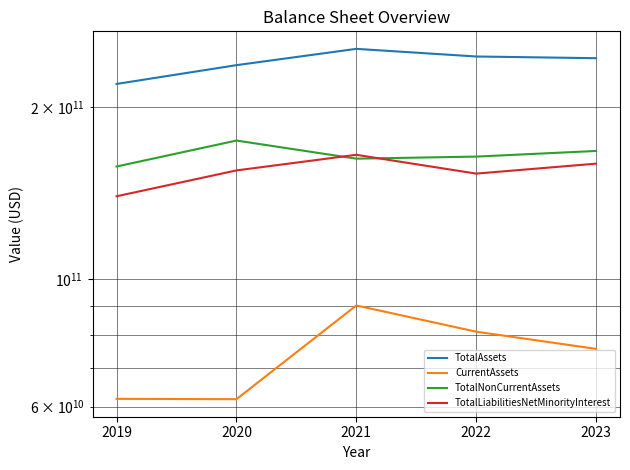

Between 2019 and 2021, which series saw the biggest shift?

TotalAssets